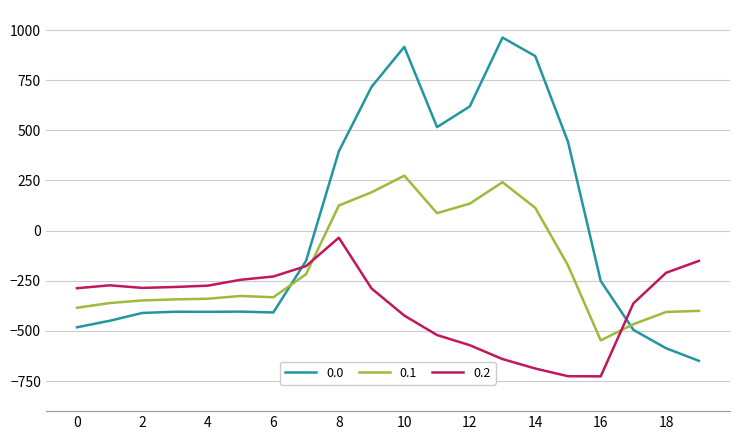

List the series in order of their overall mean, highest first.

0.0, 0.1, 0.2